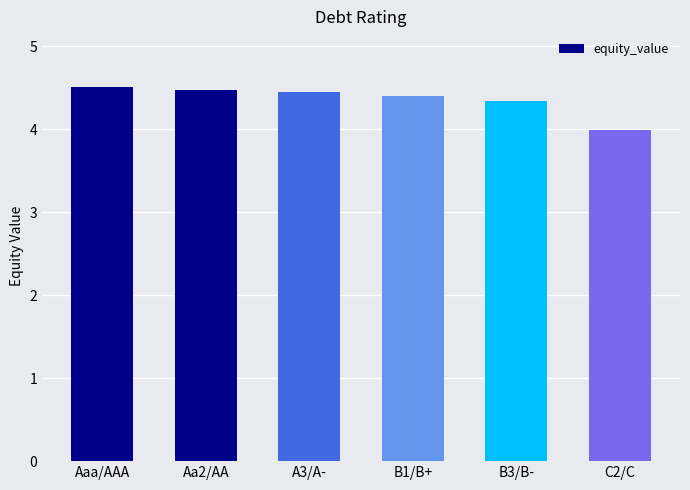

What is the value of the 4th bar from the left?

4.4